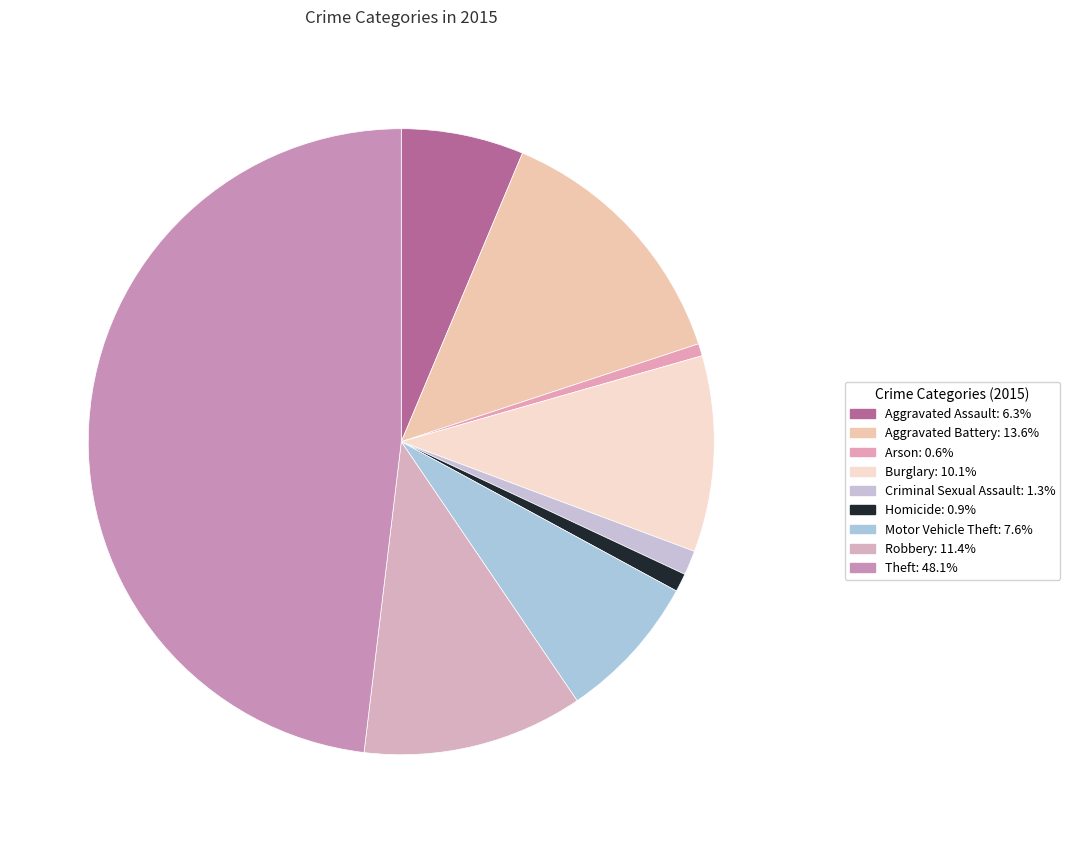

To the nearest percent, what percentage of the pie is Robbery?

11%